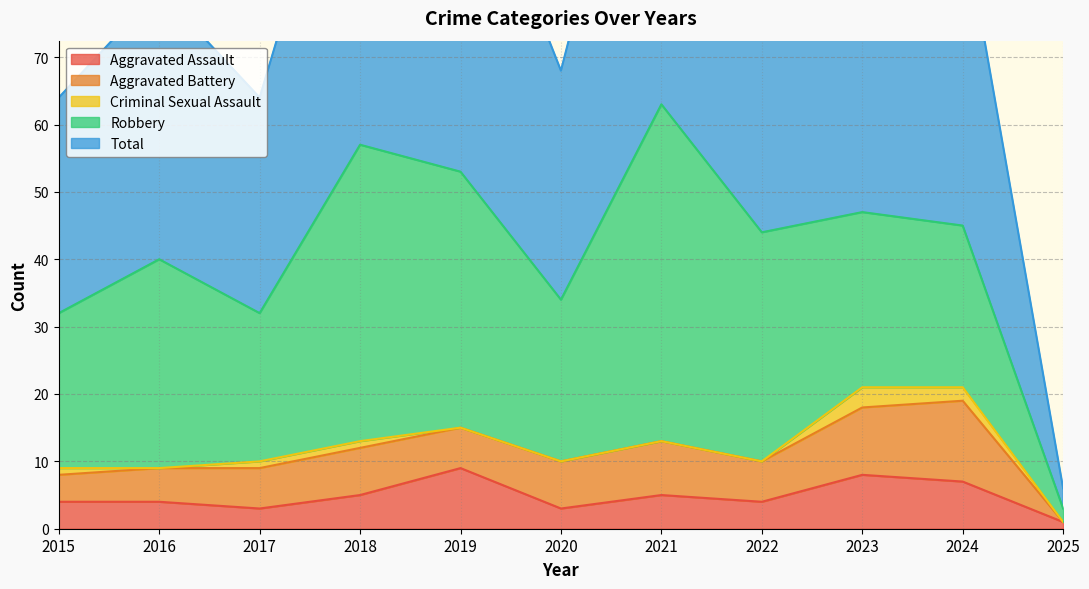

Reading left to right, extract all data points from this chart.

Aggravated Assault: 2015=4	2016=4	2017=3	2018=5	2019=9	2020=3	2021=5	2022=4	2023=8	2024=7	2025=1
Aggravated Battery: 2015=4	2016=5	2017=6	2018=7	2019=6	2020=7	2021=8	2022=6	2023=10	2024=12	2025=0
Criminal Sexual Assault: 2015=1	2016=0	2017=1	2018=1	2019=0	2020=0	2021=0	2022=0	2023=3	2024=2	2025=0
Robbery: 2015=23	2016=31	2017=22	2018=44	2019=38	2020=24	2021=50	2022=34	2023=26	2024=24	2025=2
Total: 2015=32	2016=40	2017=32	2018=57	2019=53	2020=34	2021=63	2022=44	2023=47	2024=46	2025=3